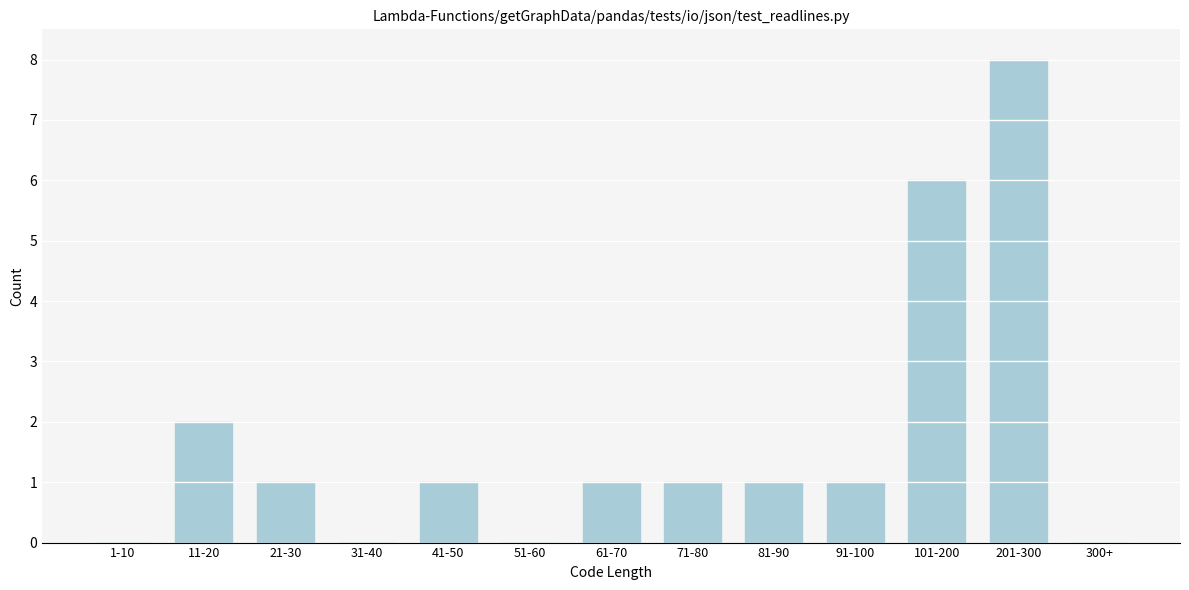

Reading left to right, transcribe all the data shown in this chart.

1-10=0	11-20=2	21-30=1	31-40=0	41-50=1	51-60=0	61-70=1	71-80=1	81-90=1	91-100=1	101-200=6	201-300=8	300+=0